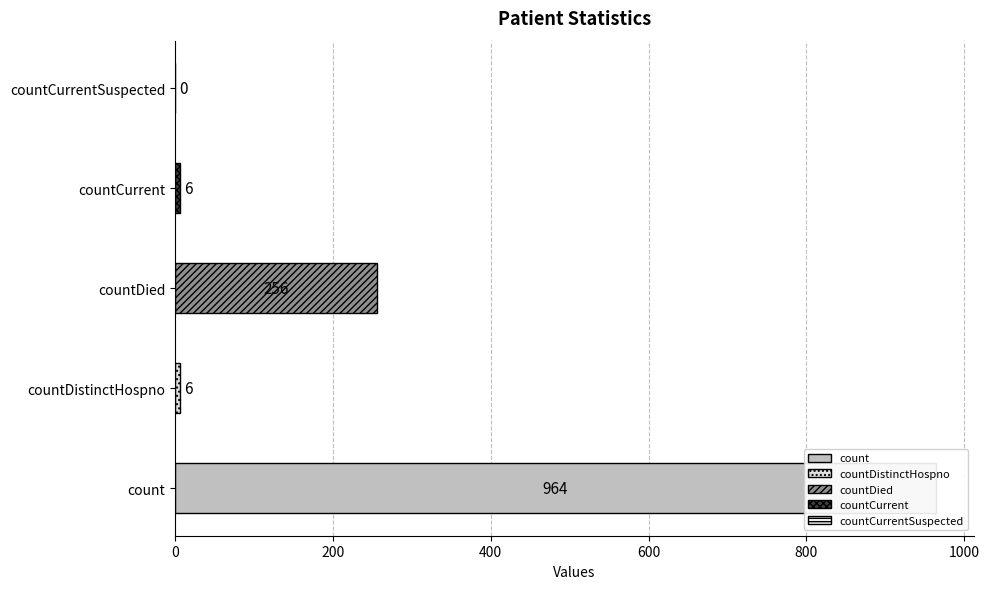

What is the average value?

246